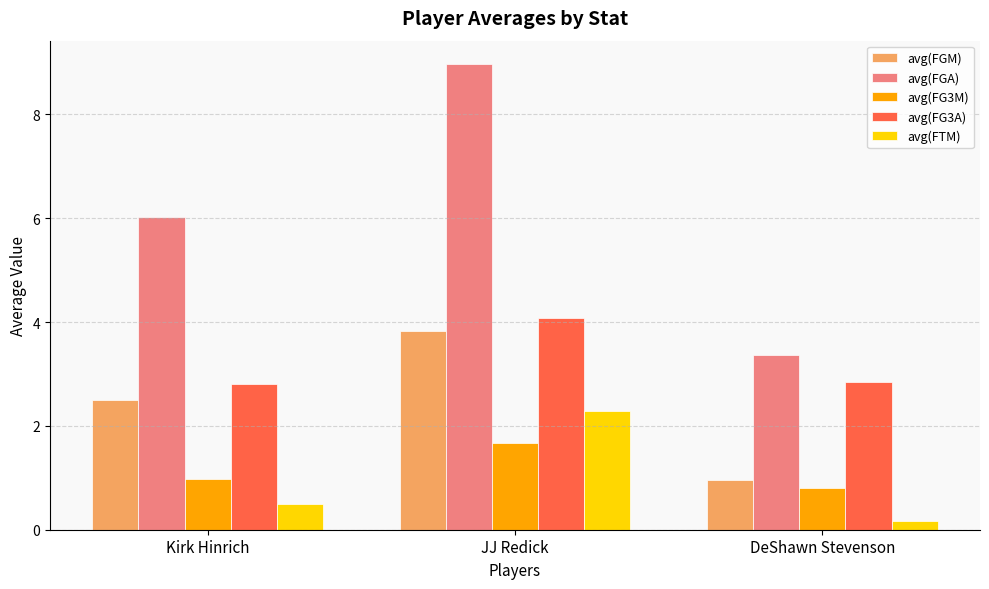

What is the difference between the maximum and second lowest values in the avg(FG3M) series?

0.7